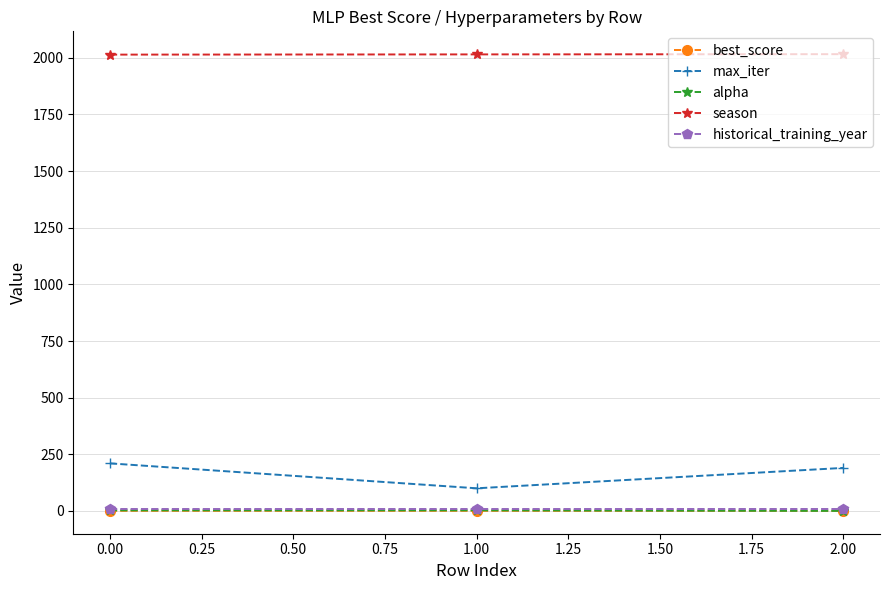

Does the chart have visible grid lines?

Yes